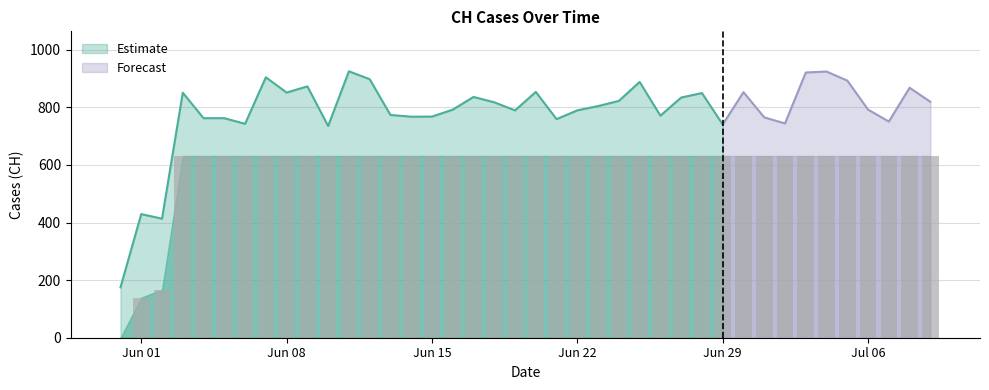

What is the label of the 20th bar from the right?

2020-06-20